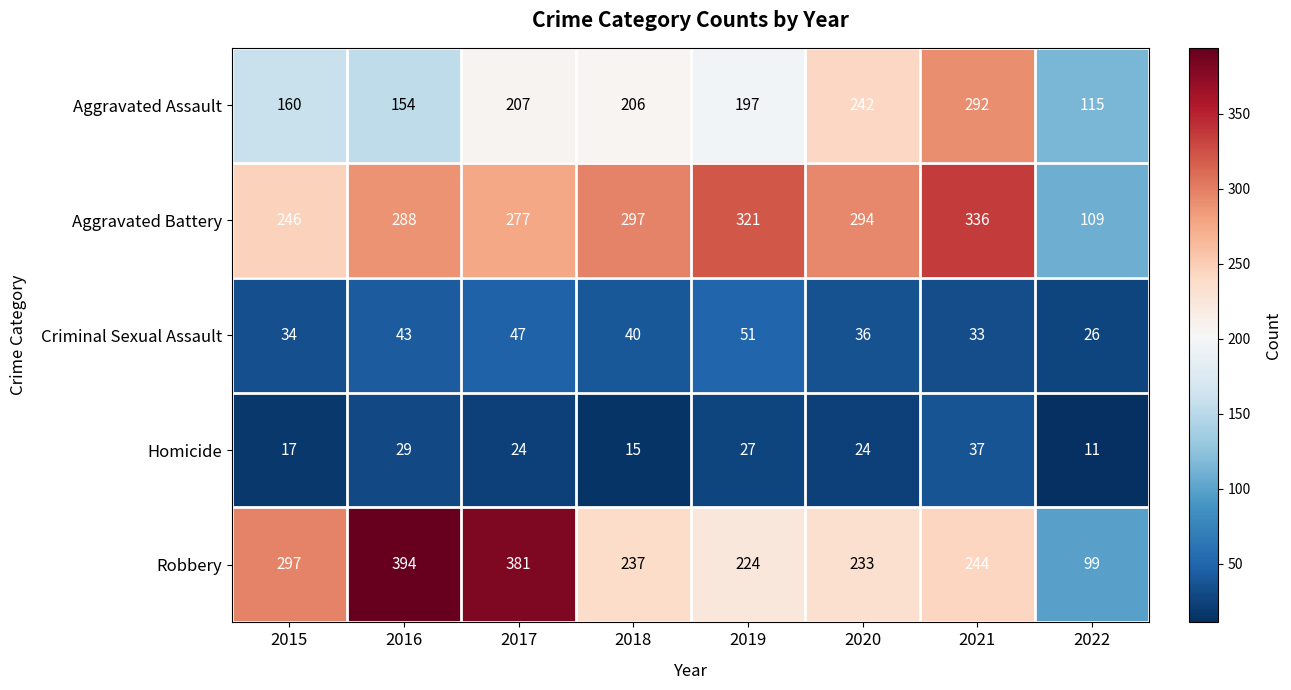

Is it true that Aggravated Battery equals 97 at 2017?

False